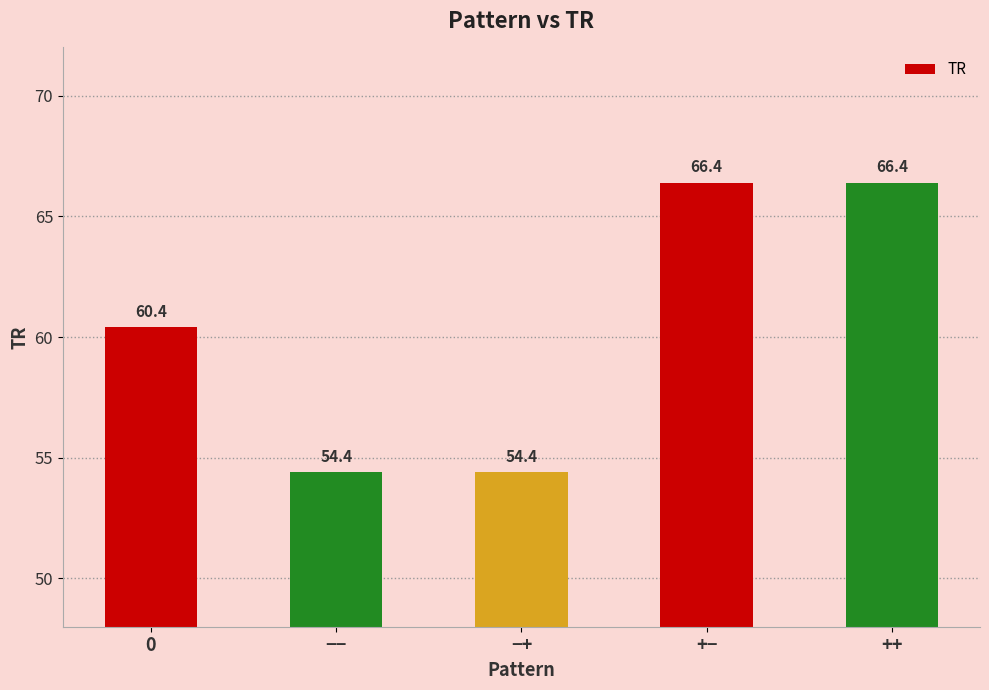

Approximately how many times larger is the value at ++ compared to −+?

1.2